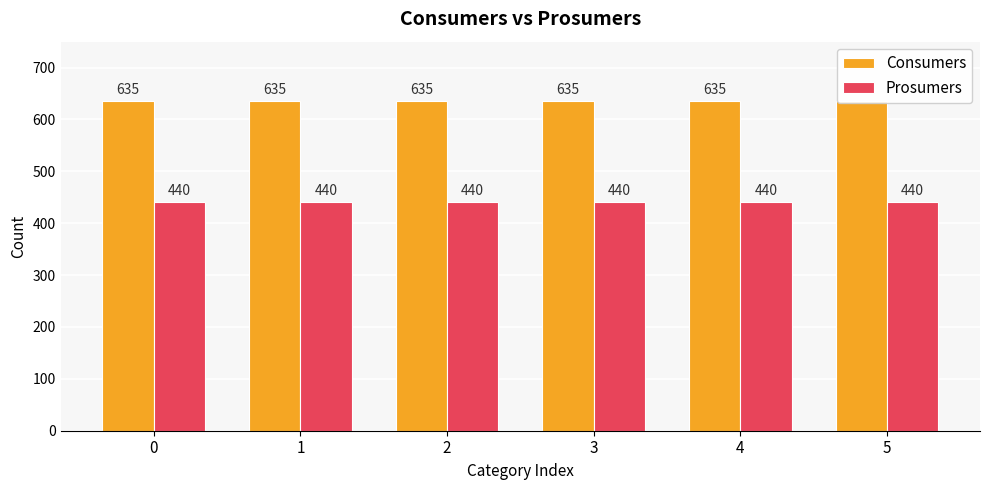

Are the bars horizontal?

No